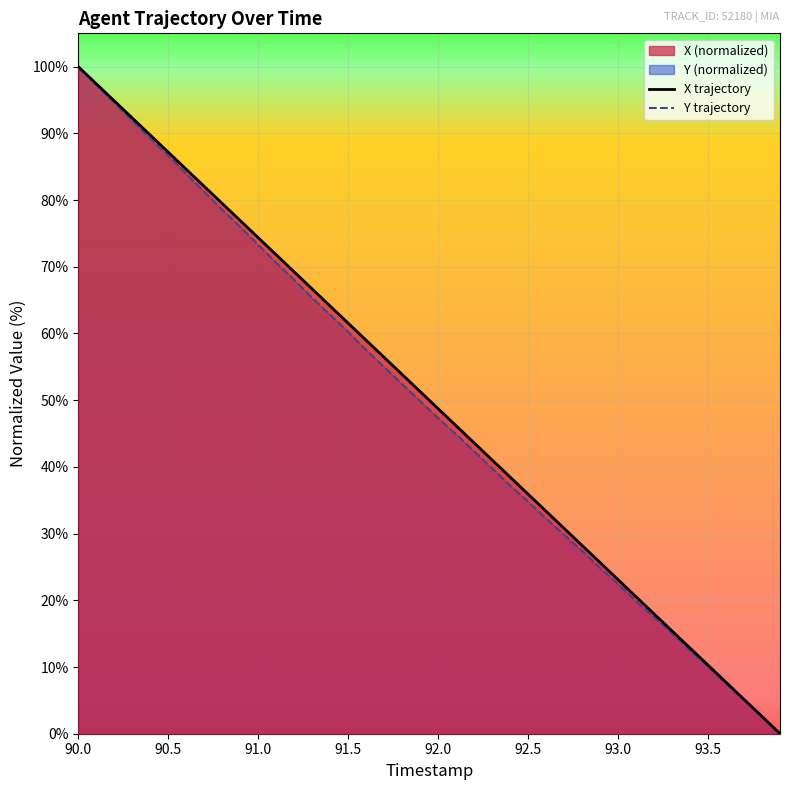

What is the greatest value displayed?

100.0